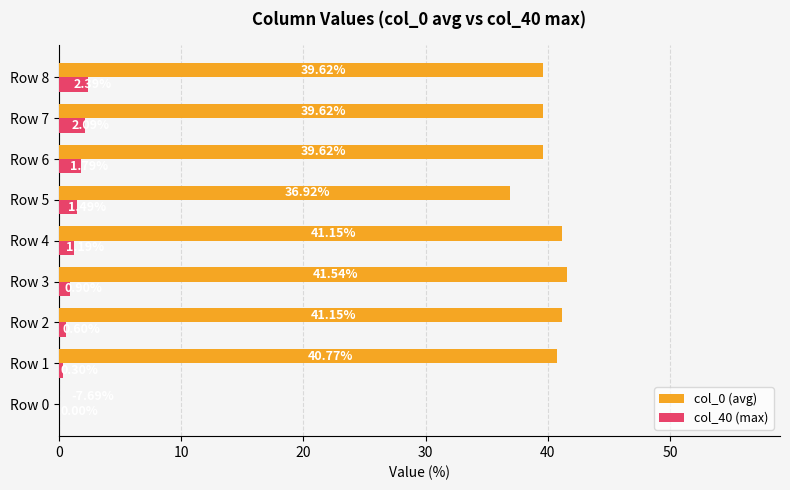

What is the value of the col_40 (max) bar at the 9th from the left?

2.4